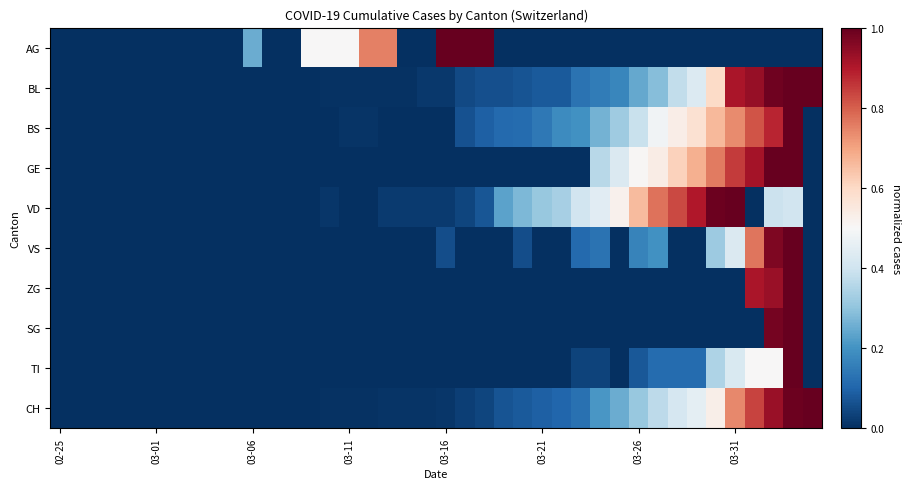

How many data points does each series have?

40